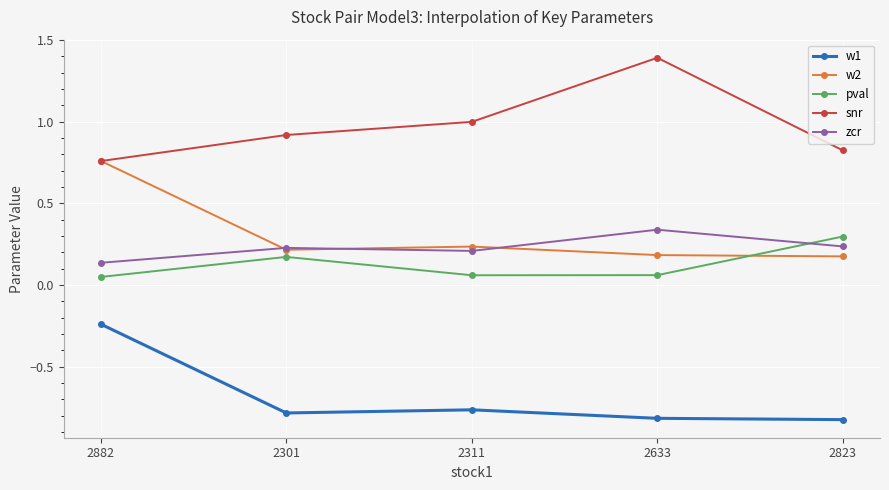

What are all the series names shown in the legend?

w1, w2, pval, snr, zcr